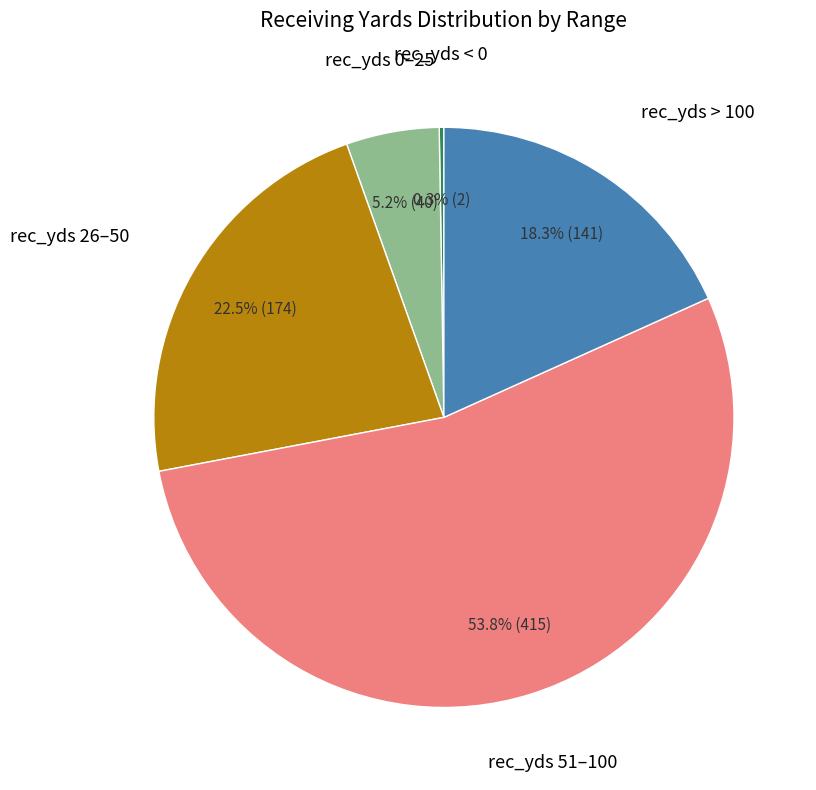

Is there a majority slice in this chart?

Yes